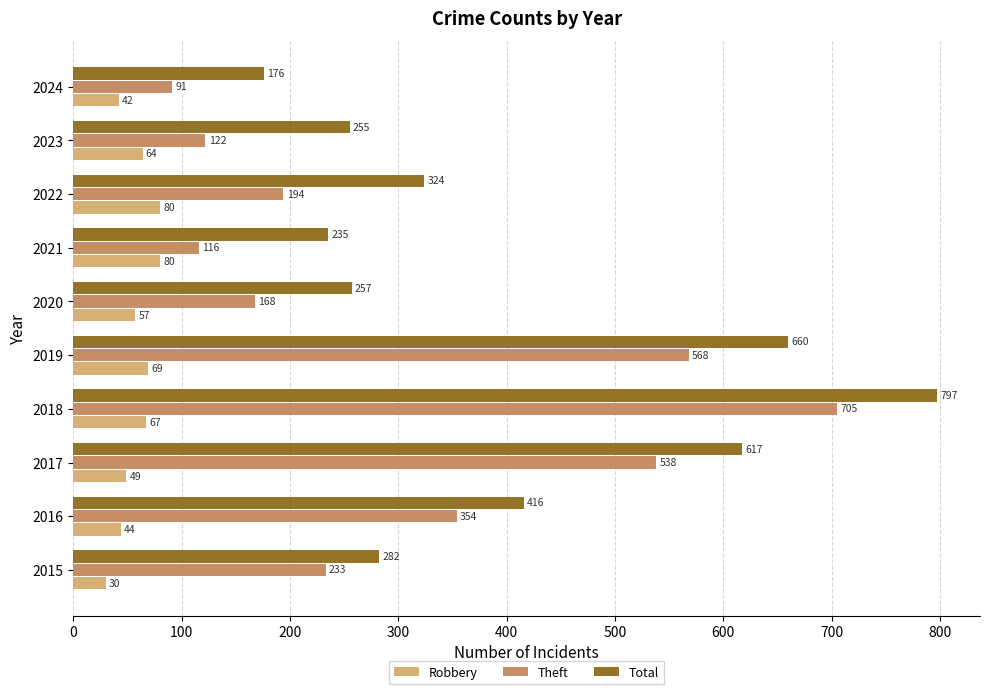

What are all the series names shown in the legend?

Robbery, Theft, Total